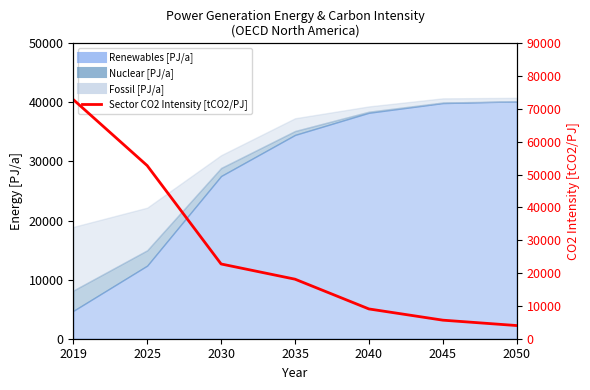

What is the value of the 7th point from the left?

4012.0